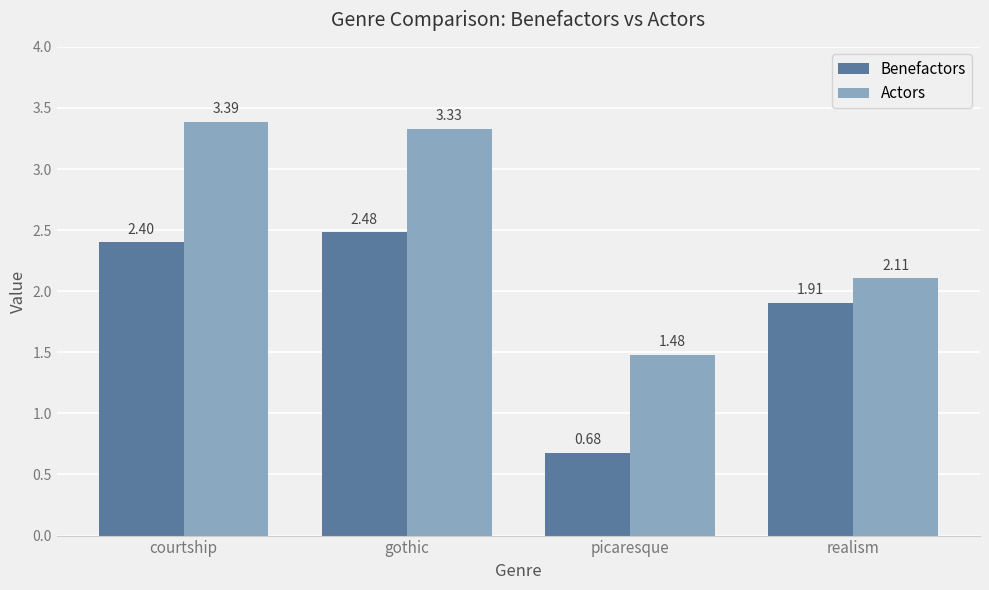

What is the total value across all series at courtship?

5.8